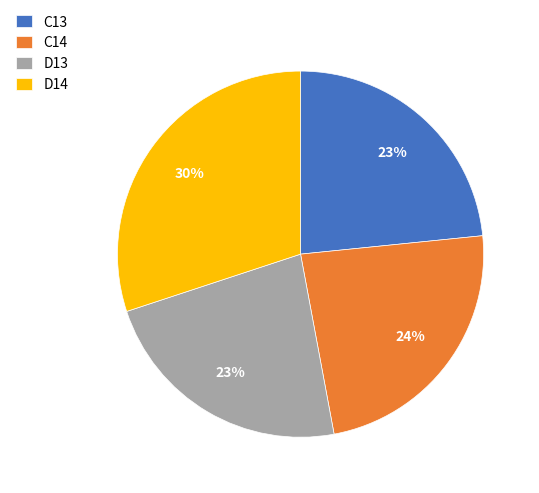

Does C13 account for over 50% of the chart?

No